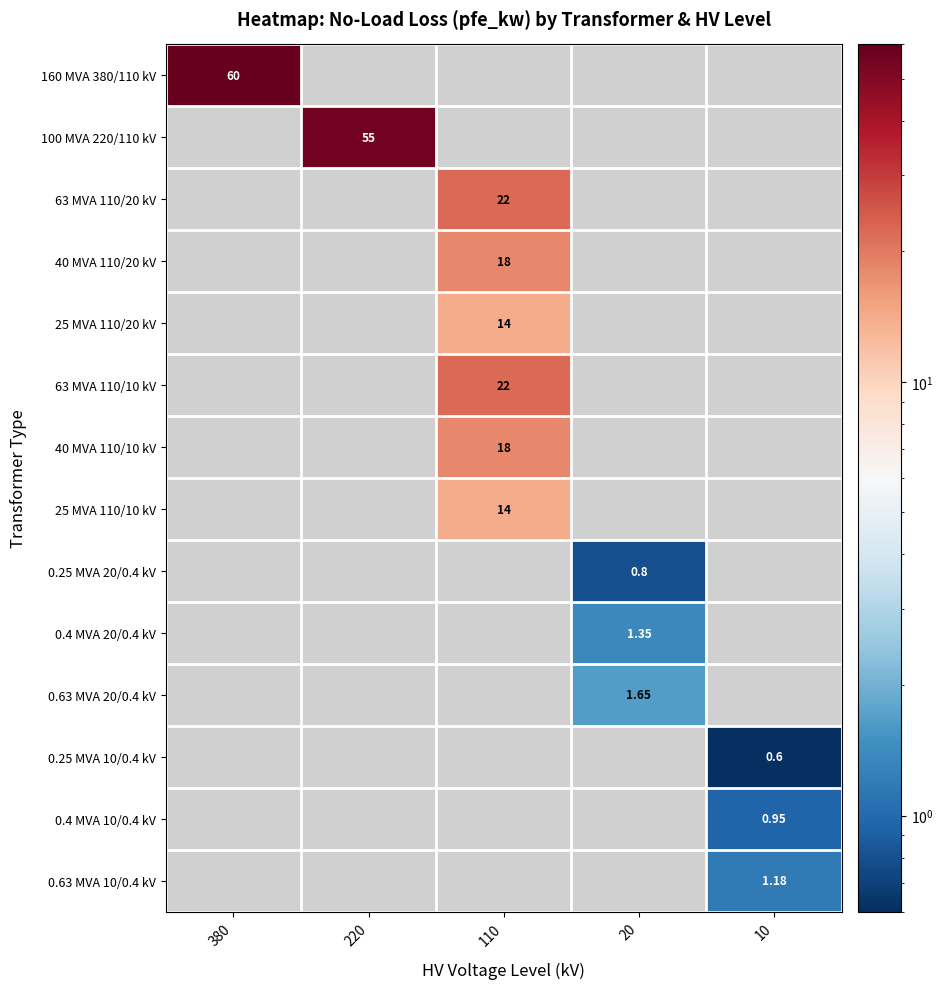

True or false: 0.4 MVA 10/0.4 kV has a value of 0.0 at 110.

True